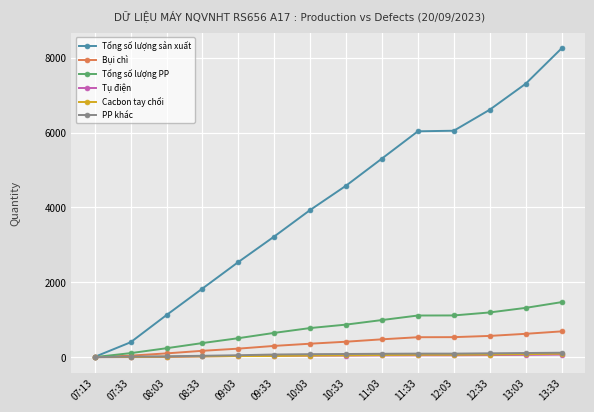

True or false: Tổng số lượng sản xuất has more than 1 points higher than both neighbors.

False